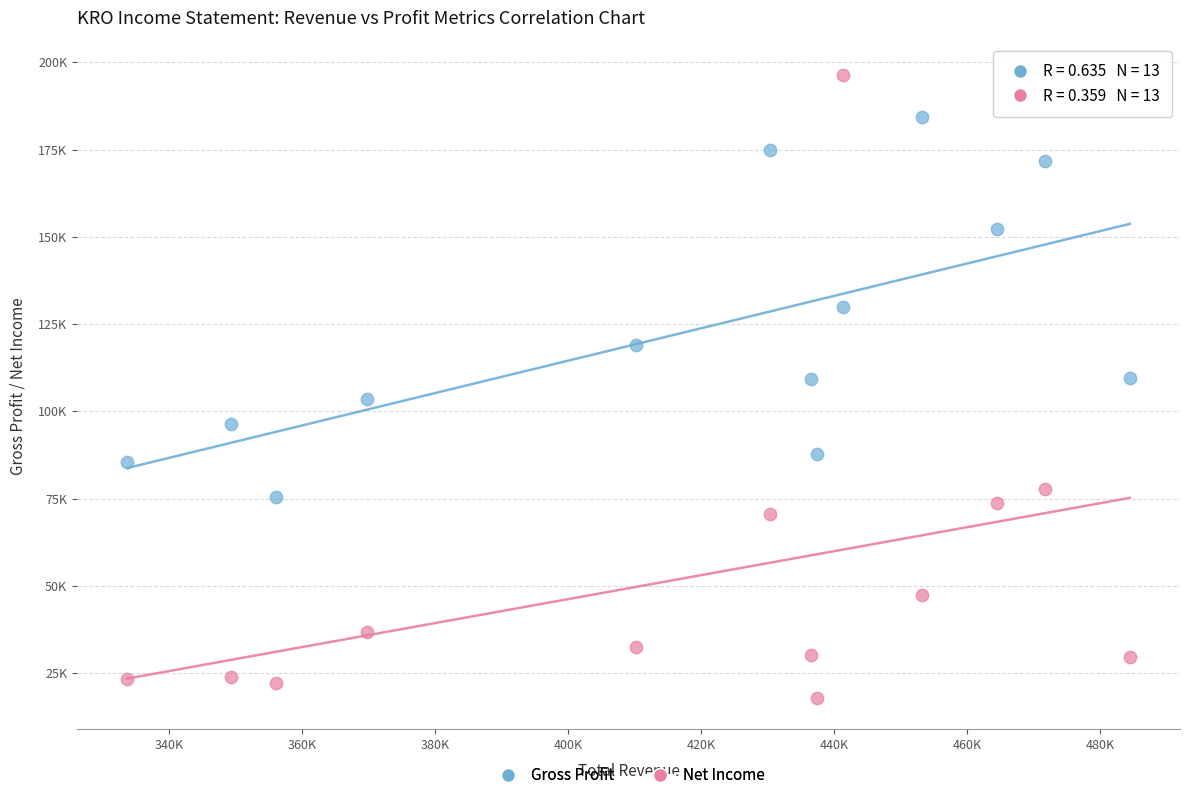

Which series has the largest Y range (max minus min)?

Net Income